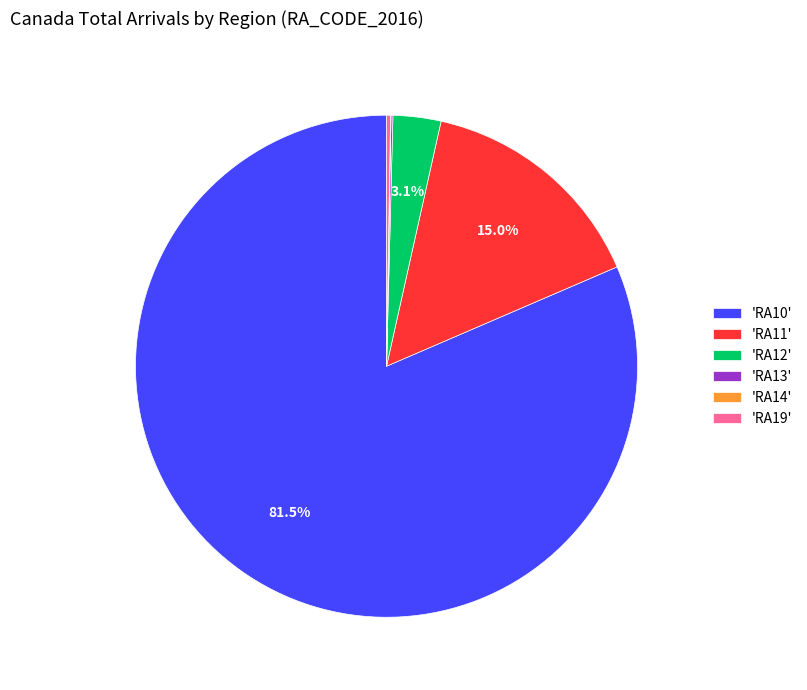

To the nearest percent, what is the average slice percentage?

17%